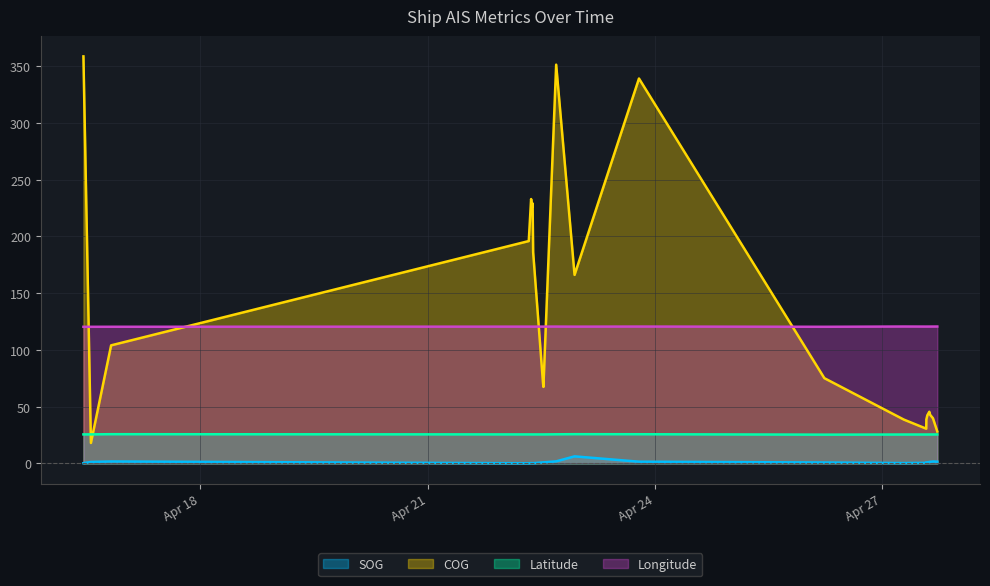

What is the value of the Longitude point at the 17th from the left?

120.6